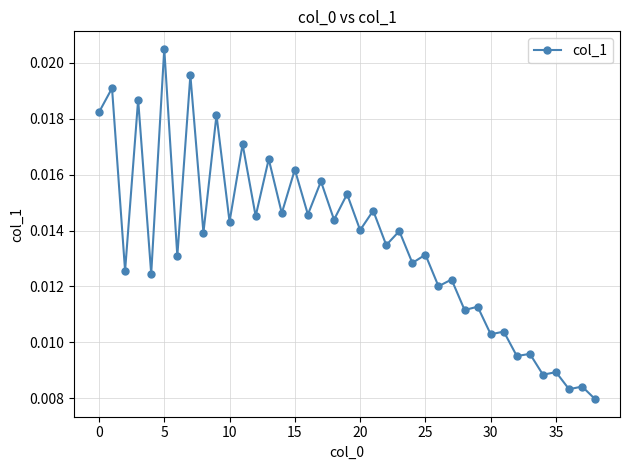

What is the sum of all values?

0.5